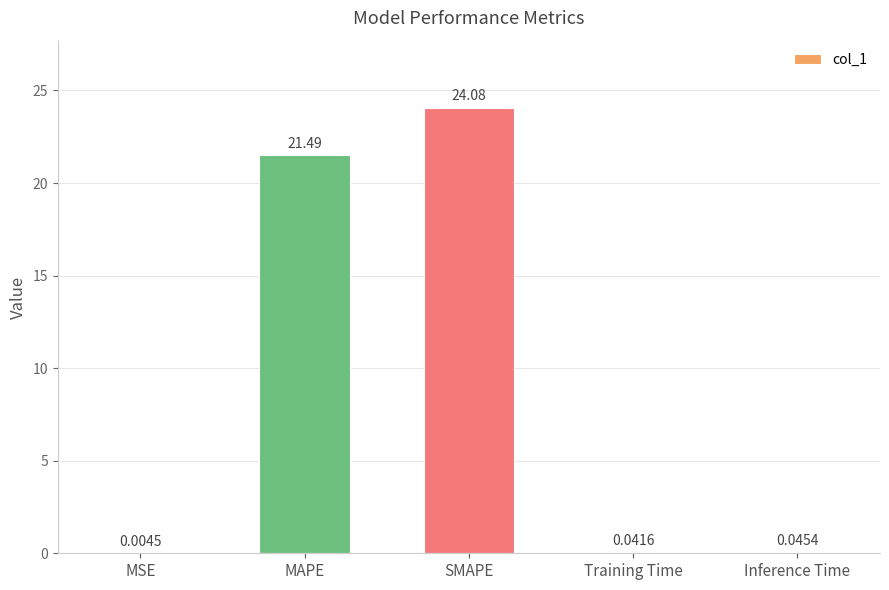

At which category does the chart reach its peak across all series?

SMAPE